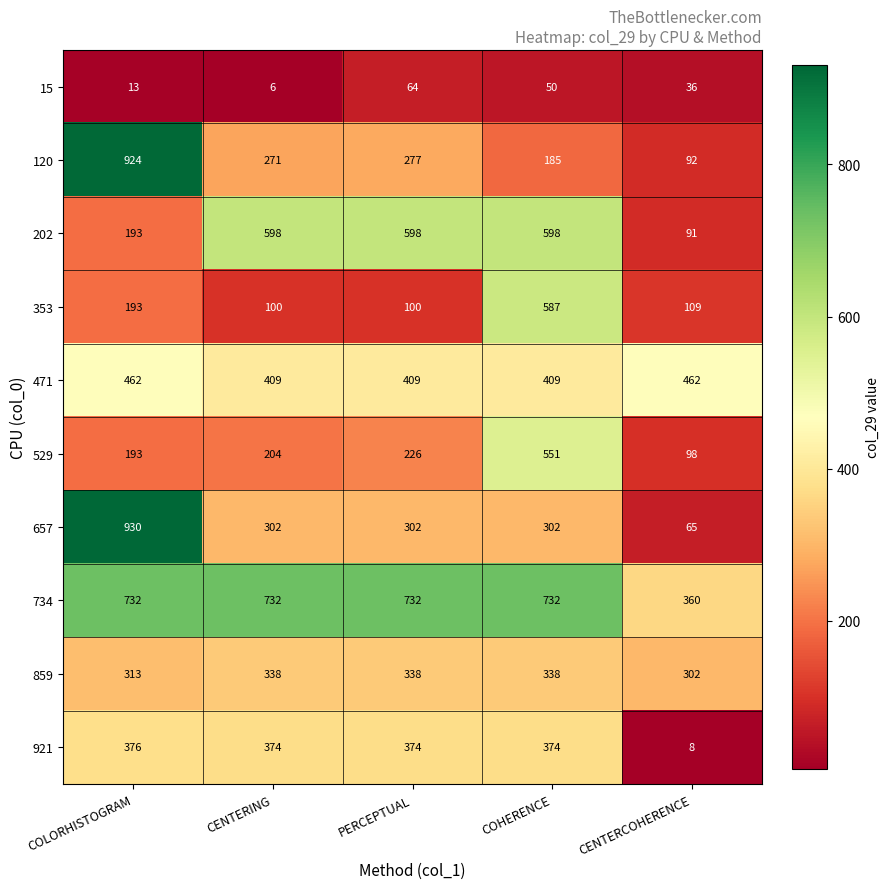

What is the difference between the second highest and second lowest values in the 353 series?

93